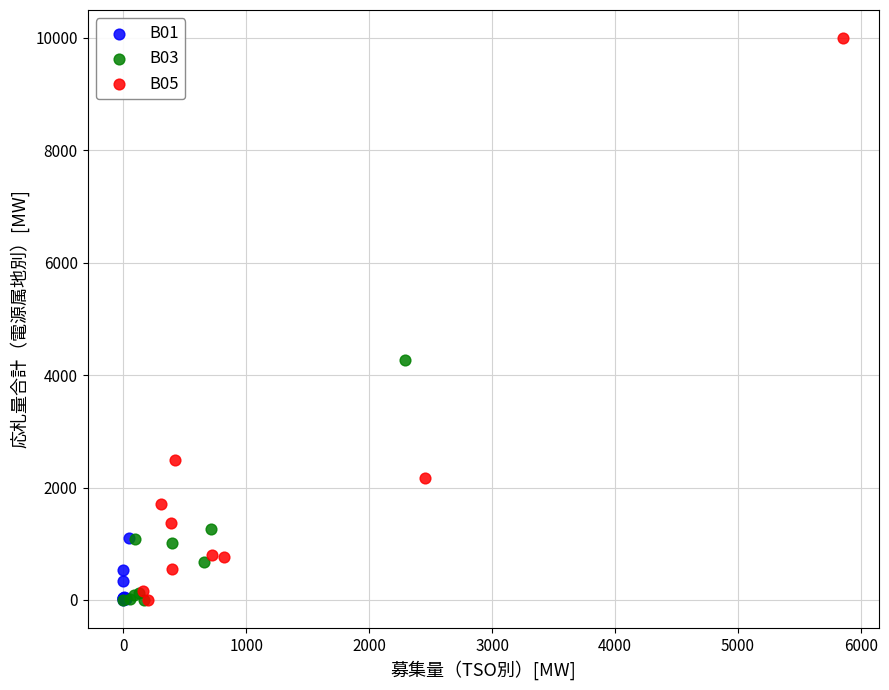

Which series reaches the maximum Y coordinate?

B05